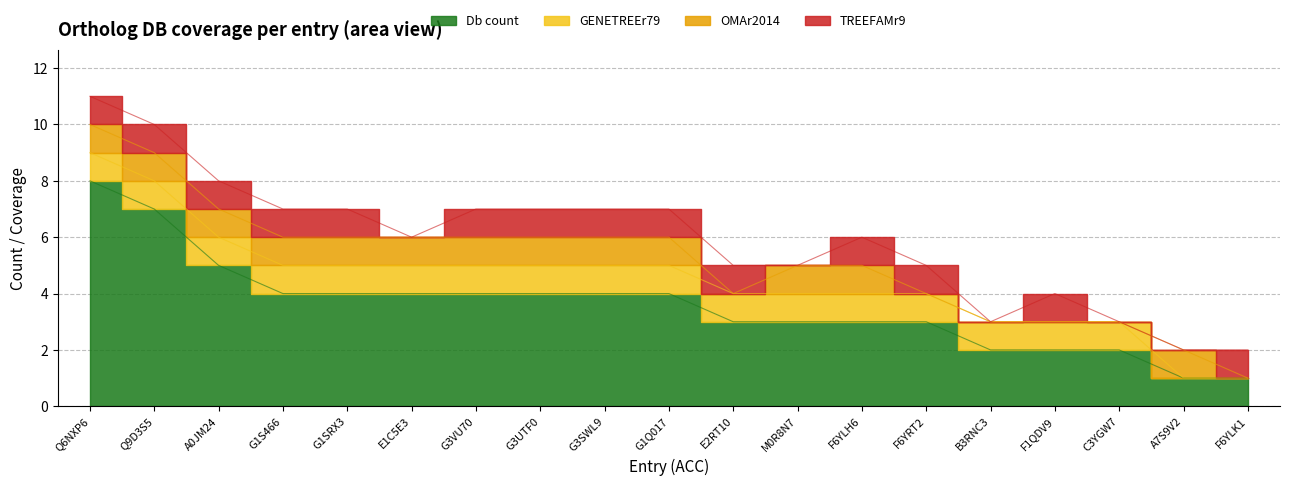

Is the value of OMAr2014 at M0R8N7 greater than the value of Db_count at C3YGW7?

No